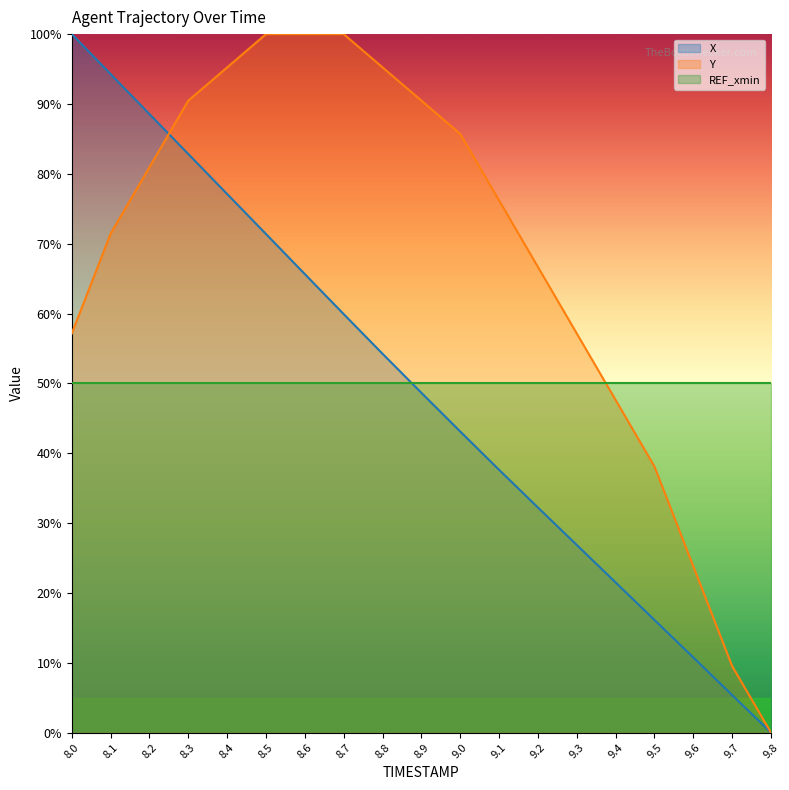

At which label does Y reach its peak?

8.5